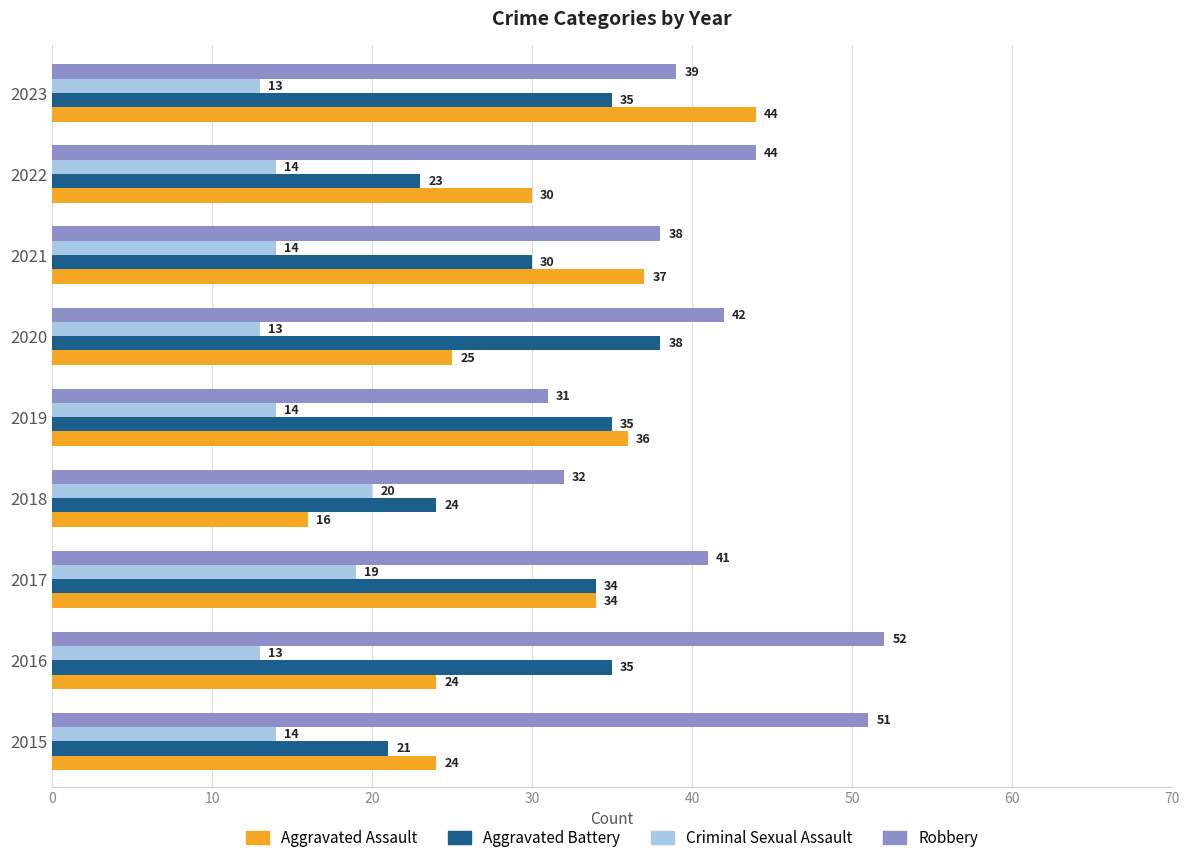

Rank the series at 2018 from highest to lowest value.

Robbery, Aggravated Battery, Criminal Sexual Assault, Aggravated Assault